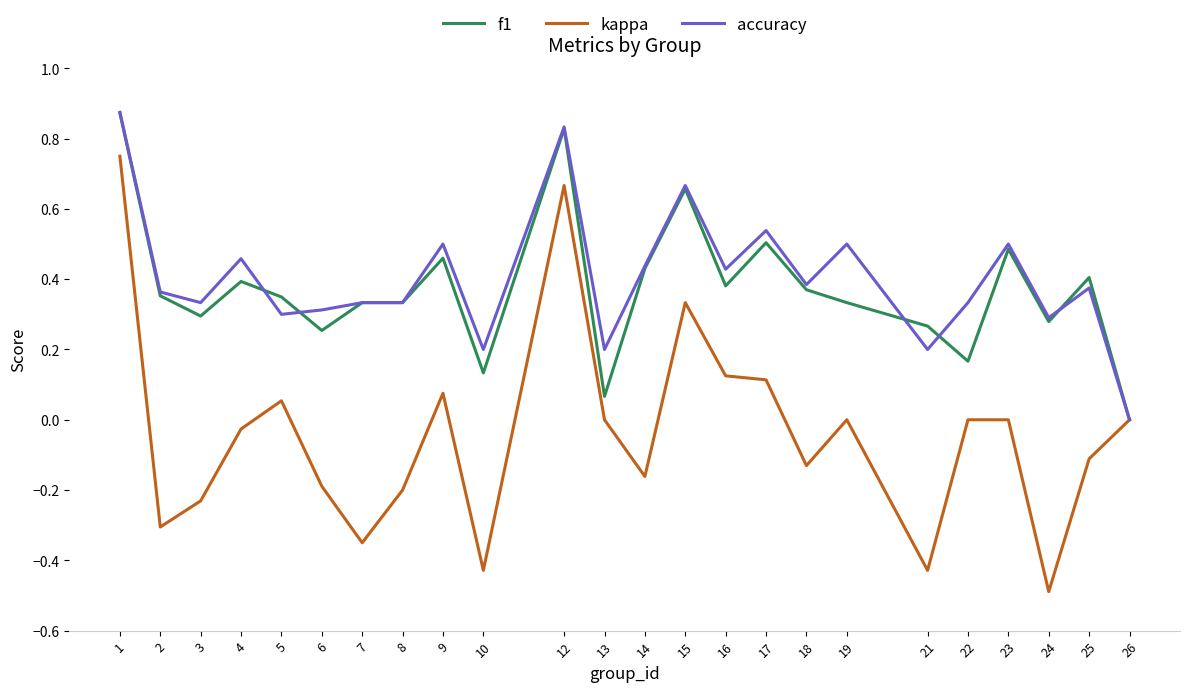

True or false: f1 has a value of 0.6 at 9.

False